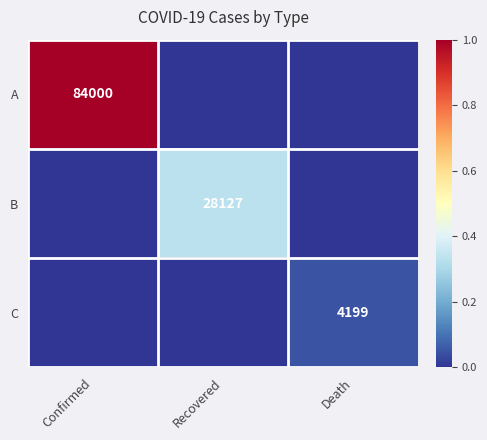

The value of C at Death is 6088. True or false?

False